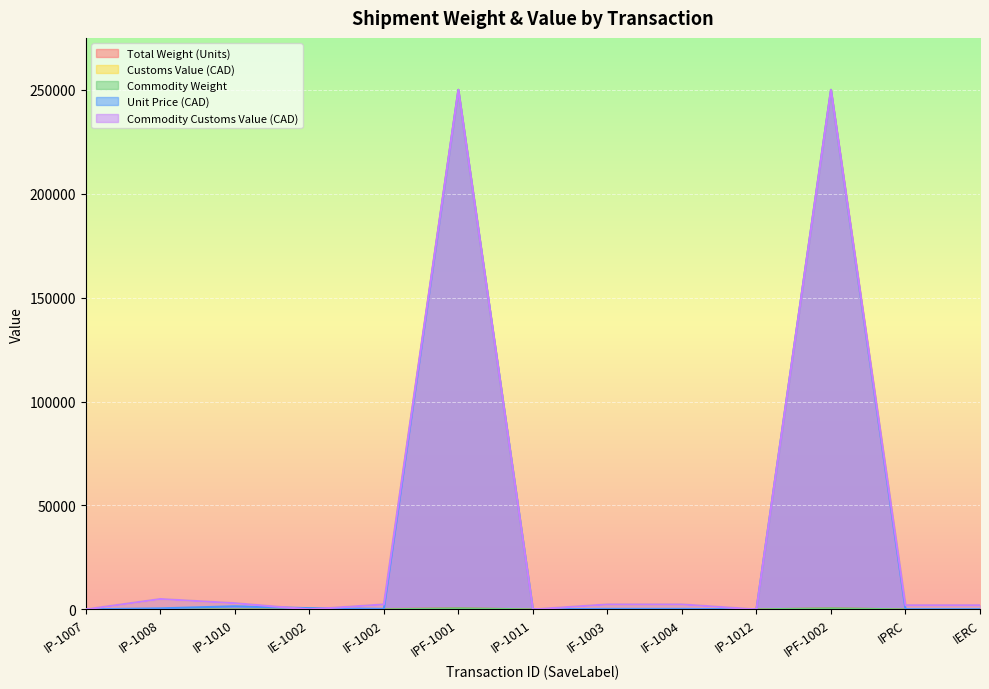

Reading left to right, what are all the values shown in this chart?

Total Weight (Units): 4.0	10.0	40.0	3.0	180.0	500.0	10.0	60.0	60.0	20.0	500.0	0.5	0.5
Customs Value (CAD): 15.0	5000.0	3000.0	80.0	2400.0	250000.0	15.0	2400.0	2400.0	15.0	250000.0	2000.0	2000.0
Commodity Weight: 4.0	10.0	20.0	3.0	30.0	500.0	4.0	60.0	60.0	20.0	500.0	10.0	10.0
Unit Price (CAD): 15.0	500.0	1500.0	600.0	240.0	250000.0	15.0	240.0	240.0	15.0	250000.0	100.0	100.0
Commodity Customs Value (CAD): 15.0	5000.0	3000.0	40.0	2400.0	250000.0	15.0	2400.0	2400.0	15.0	250000.0	2000.0	2000.0